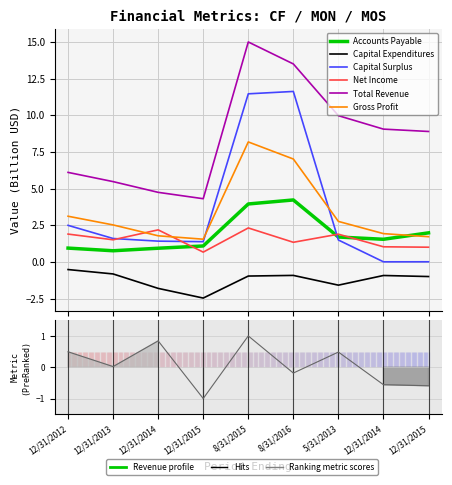

Reading right to left, transcribe all the data shown in this chart.

Accounts Payable: 12/31/2015=2.0	12/31/2014=1.5	5/31/2013=1.7	8/31/2016=4.2	8/31/2015=4.0	12/31/2015=1.1	12/31/2014=0.9	12/31/2013=0.8	12/31/2012=0.9
Capital Expenditures: 12/31/2015=-1.0	12/31/2014=-0.9	5/31/2013=-1.6	8/31/2016=-0.9	8/31/2015=-1.0	12/31/2015=-2.5	12/31/2014=-1.8	12/31/2013=-0.8	12/31/2012=-0.5
Capital Surplus: 12/31/2015=0.0	12/31/2014=0.0	5/31/2013=1.5	8/31/2016=11.6	8/31/2015=11.5	12/31/2015=1.4	12/31/2014=1.4	12/31/2013=1.6	12/31/2012=2.5
Net Income: 12/31/2015=1.0	12/31/2014=1.0	5/31/2013=1.9	8/31/2016=1.3	8/31/2015=2.3	12/31/2015=0.7	12/31/2014=2.2	12/31/2013=1.5	12/31/2012=1.9
Total Revenue: 12/31/2015=8.9	12/31/2014=9.1	5/31/2013=10.0	8/31/2016=13.5	8/31/2015=15.0	12/31/2015=4.3	12/31/2014=4.7	12/31/2013=5.5	12/31/2012=6.1
Gross Profit: 12/31/2015=1.7	12/31/2014=1.9	5/31/2013=2.8	8/31/2016=7.0	8/31/2015=8.2	12/31/2015=1.5	12/31/2014=1.8	12/31/2013=2.5	12/31/2012=3.1